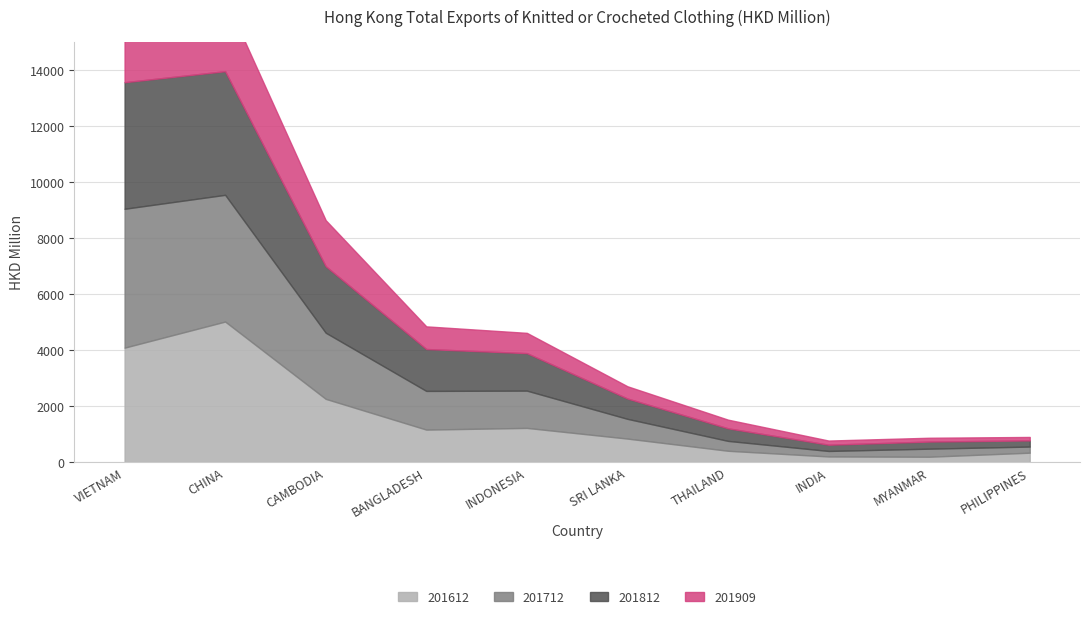

What is the sum of the 201712 values at MYANMAR and CAMBODIA?

2648.1